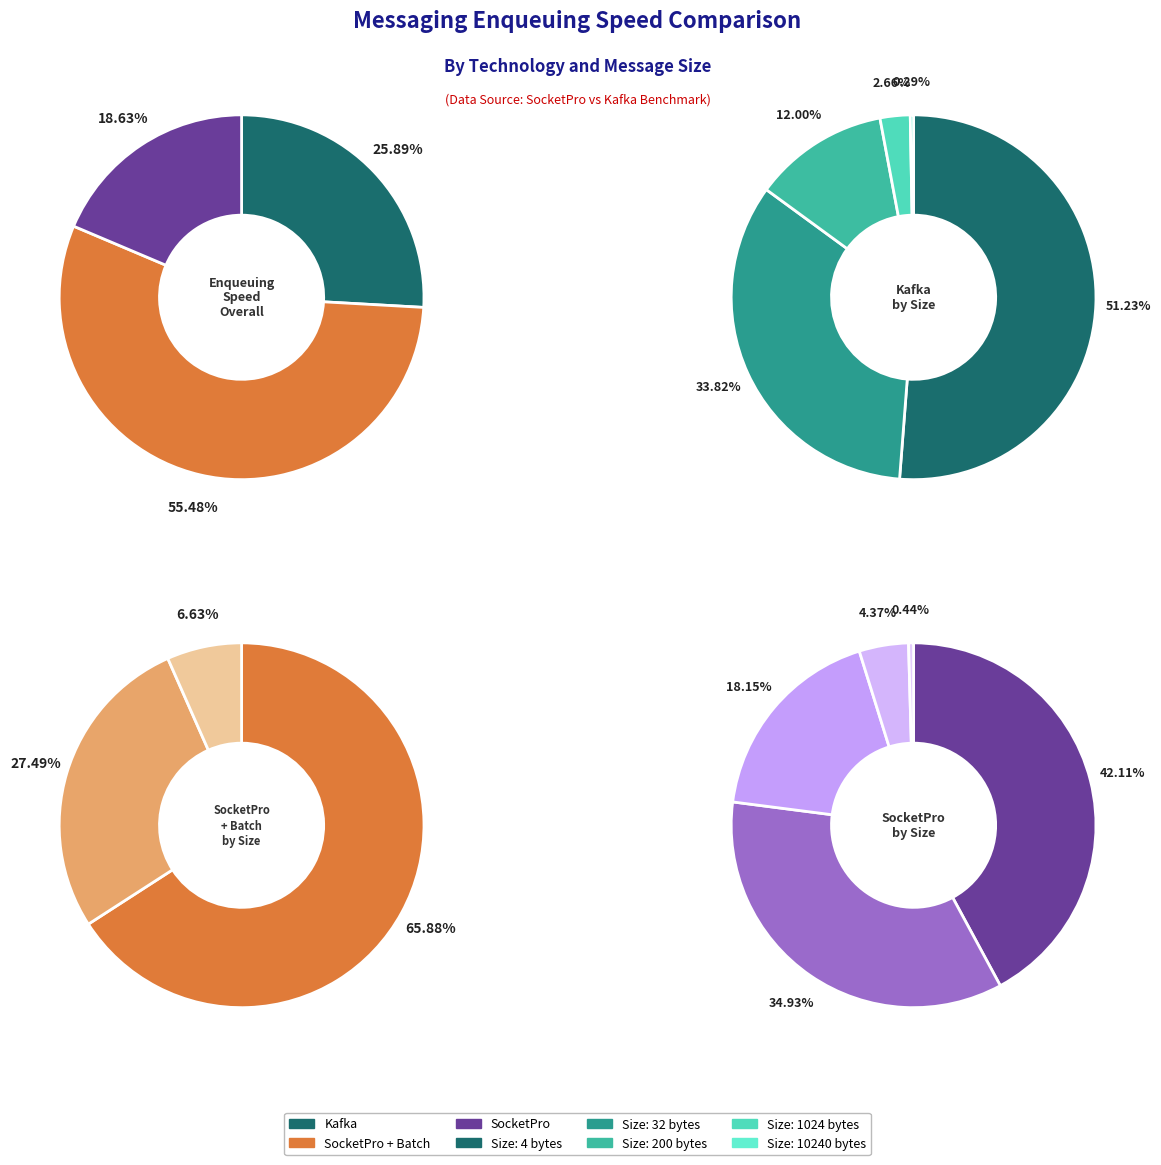

The 1024 bytes slice represents 1% of the pie. True or false?

False